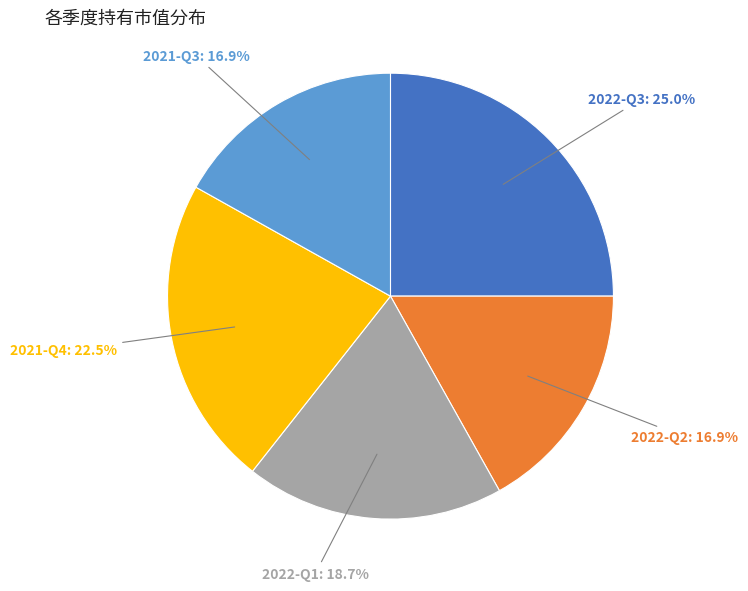

Is there any slice that represents more than half of the pie?

No